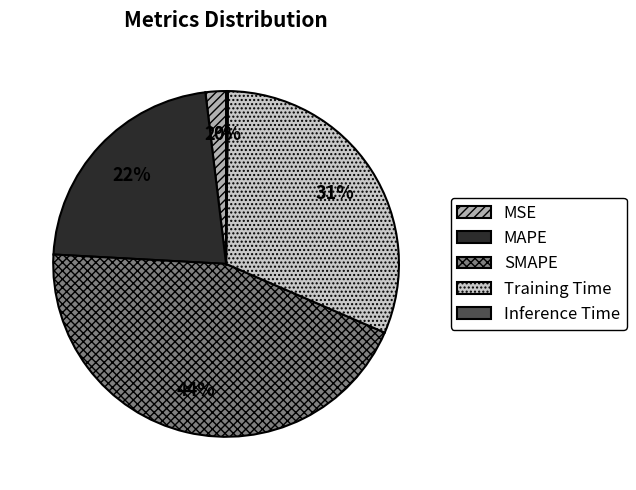

Does any single category account for the majority?

No